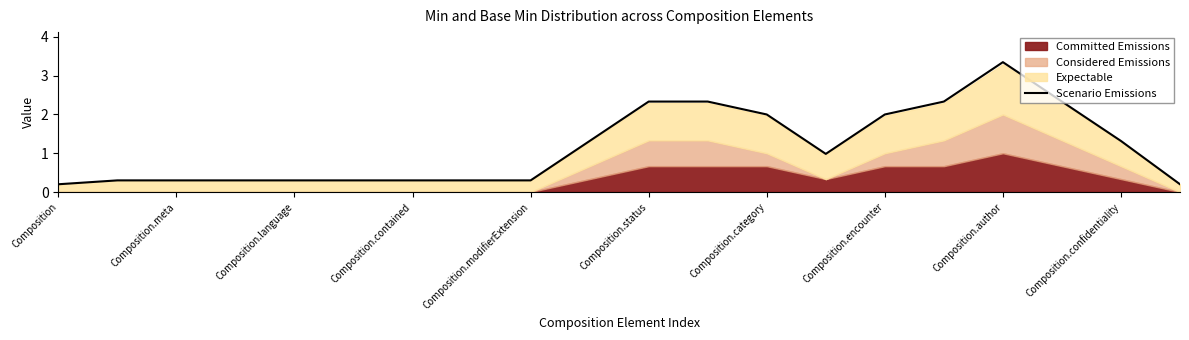

How many interior local valleys (lower than both neighbors) does the data have?

1